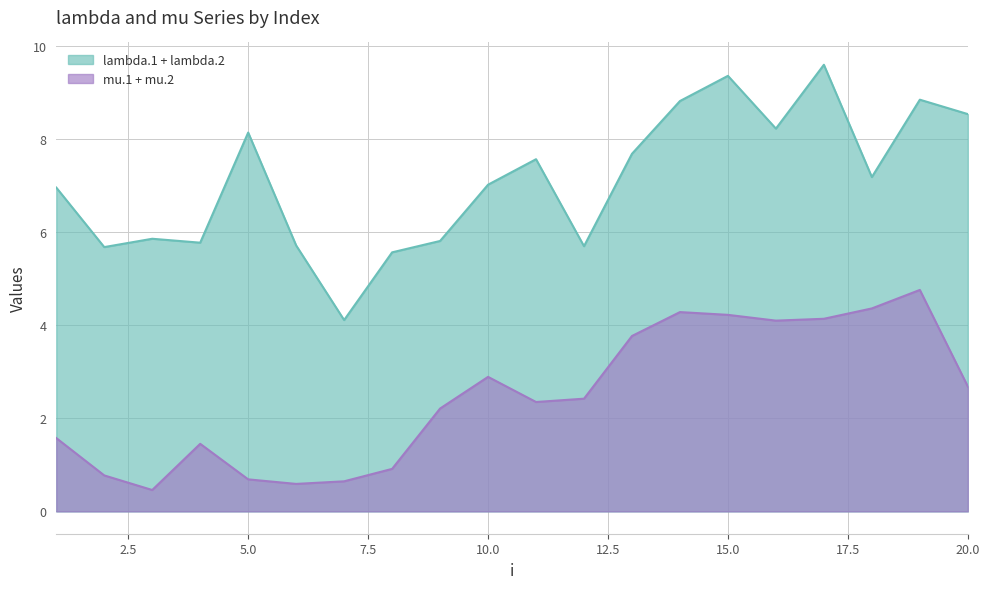

How many lines are shown in the chart?

2